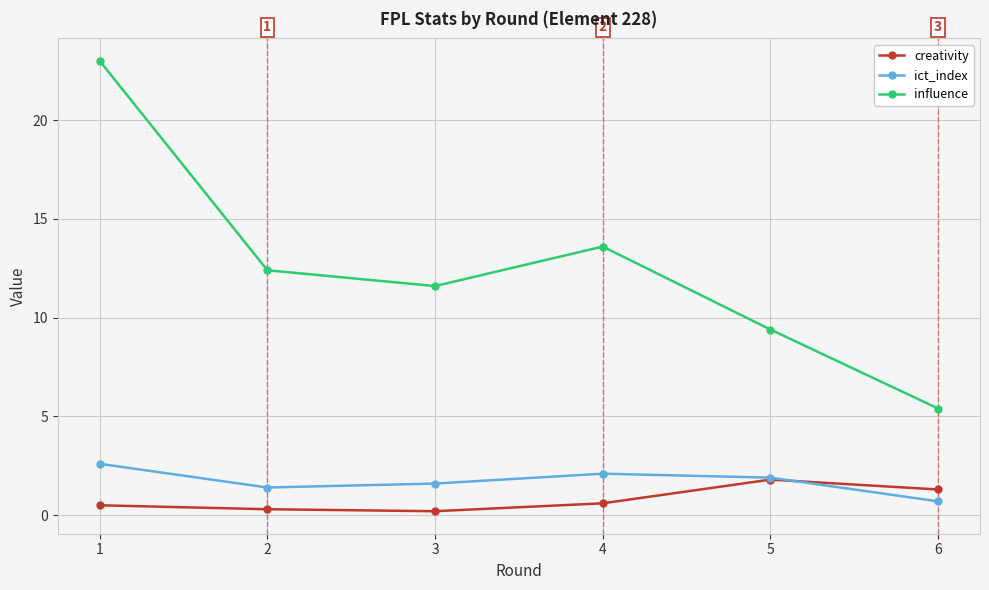

Which series has the largest total across all categories?

influence